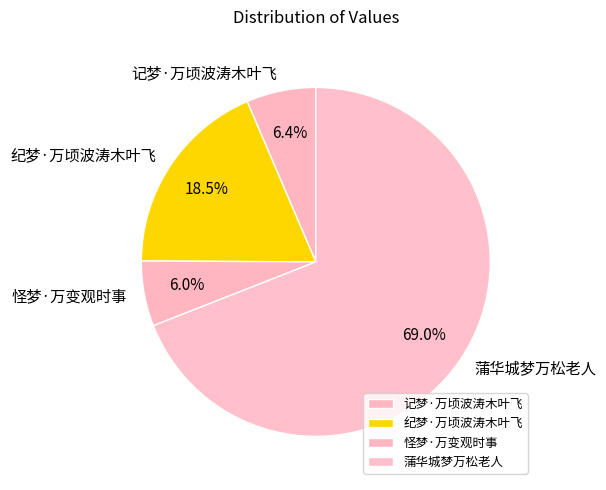

Is it true that 蒲华城梦万松老人 is 69% of the pie?

True